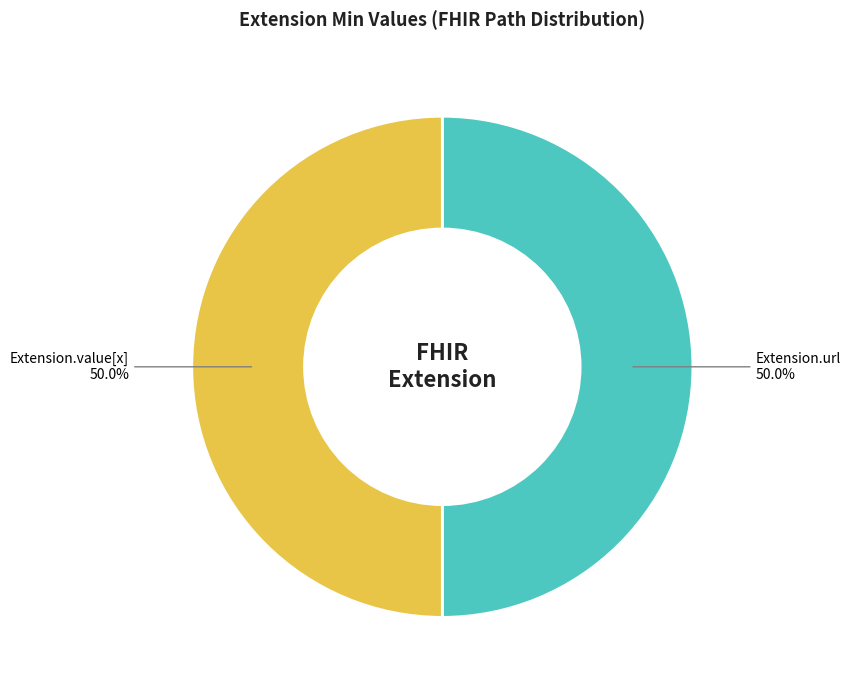

Approximately how many times larger is the value at Extension.url compared to Extension.value[x]?

1.0